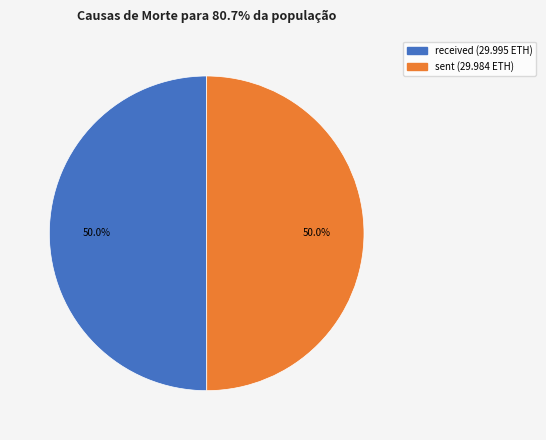

What is the total percentage of sent and received?

100.0%